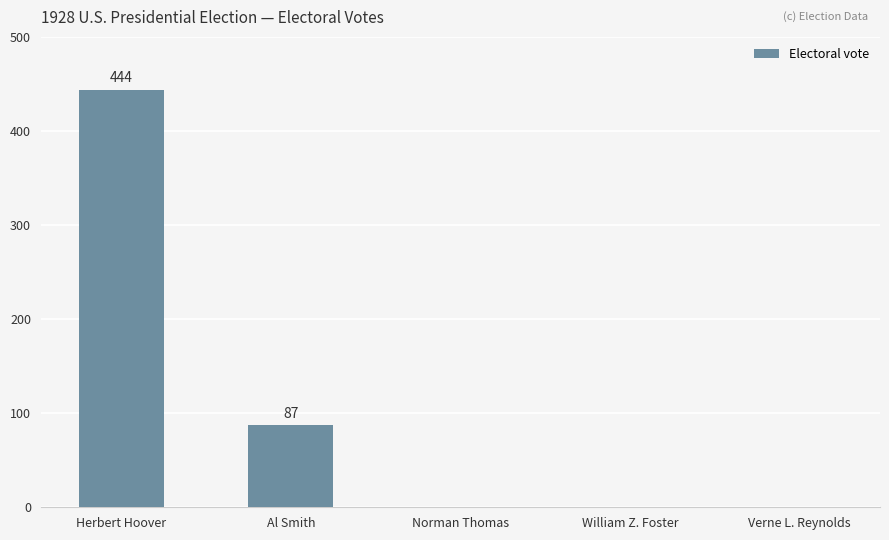

Reading left to right, transcribe all the data shown in this chart.

444	87	0	0	0